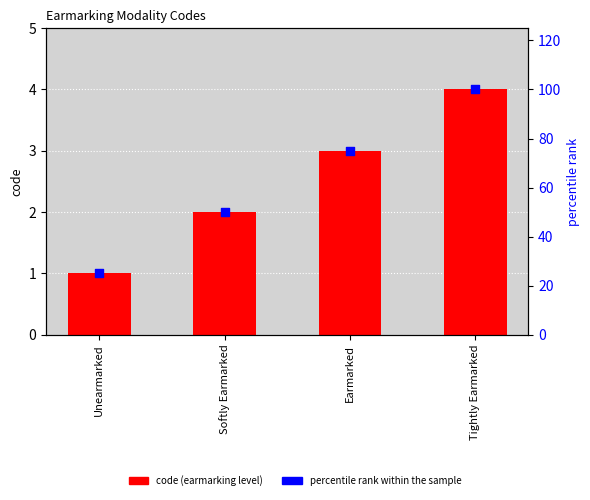

Which series has the largest total across all categories?

percentile rank within the sample